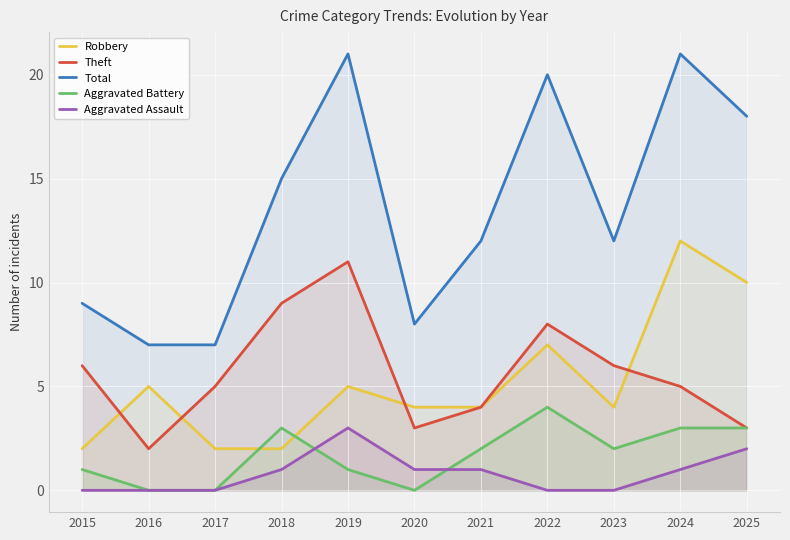

True or false: Aggravated Battery and Theft intersect in this chart.

False